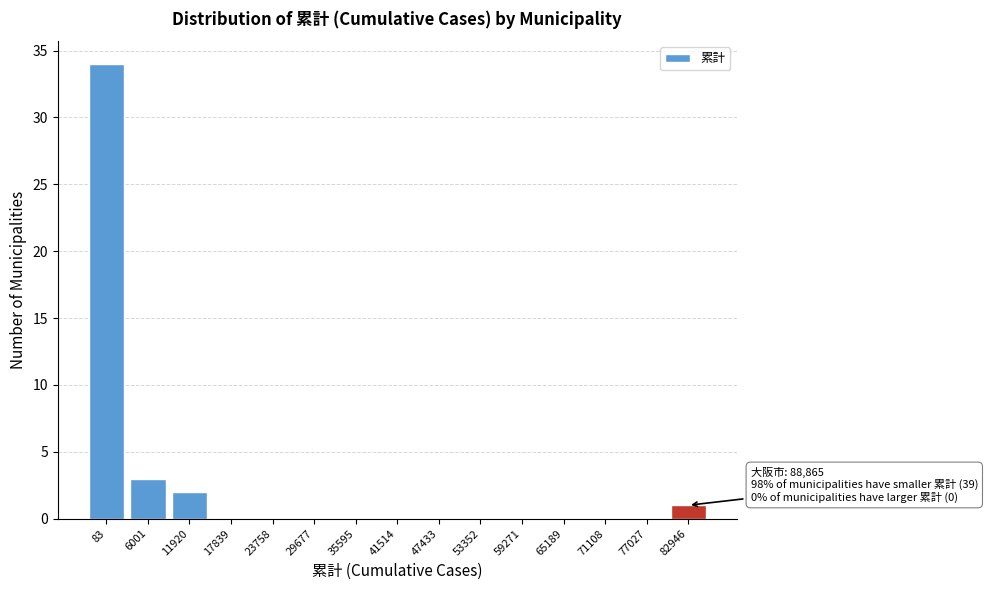

Reading left to right, transcribe all the data shown in this chart.

83=34	6001=3	11920=2	17839=0	23758=0	29677=0	35595=0	41514=0	47433=0	53352=0	59271=0	65189=0	71108=0	77027=0	82946=1